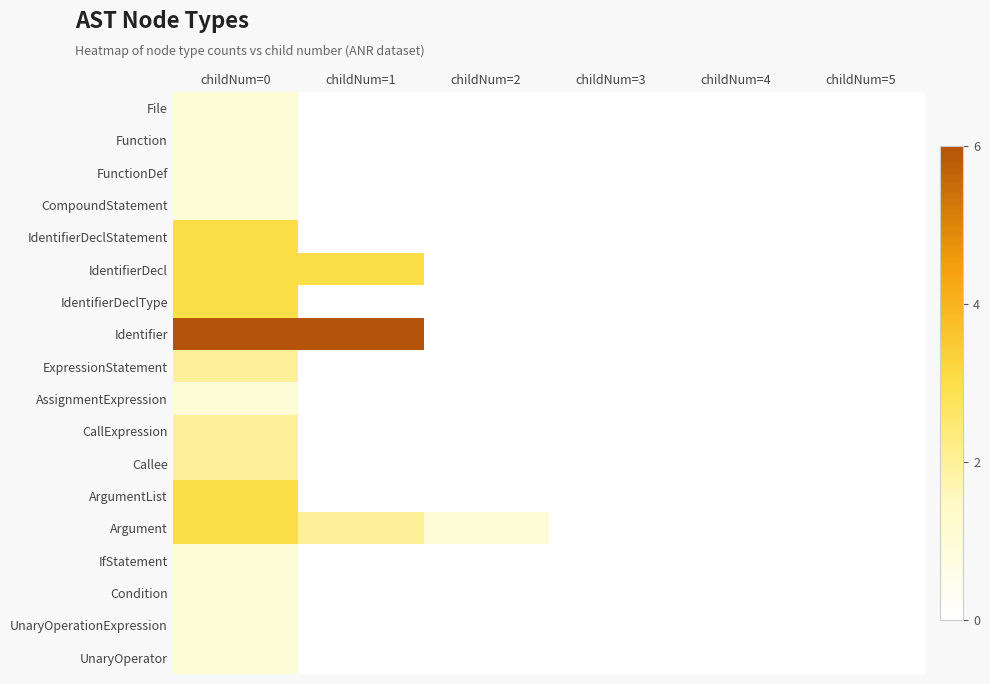

How many distinct data groups are displayed?

18